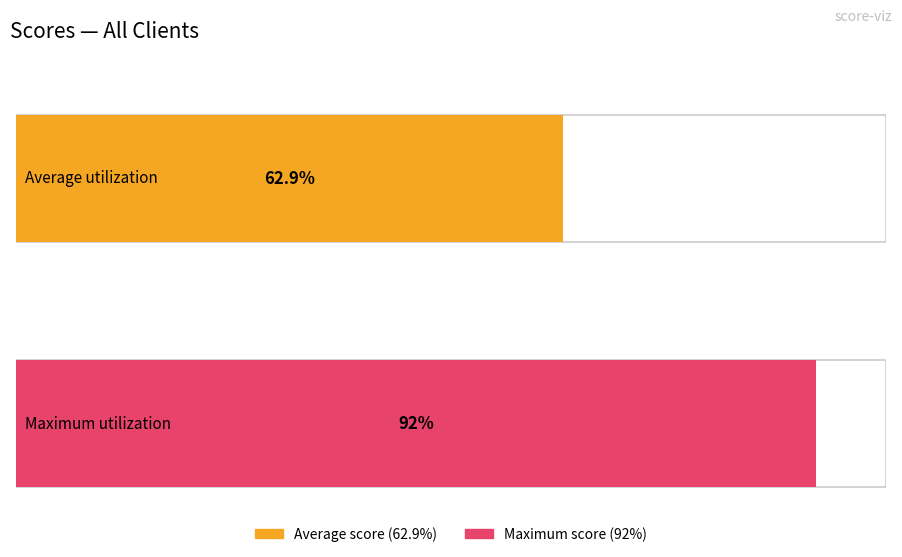

Are the bars grouped side by side (vs. stacked)?

No